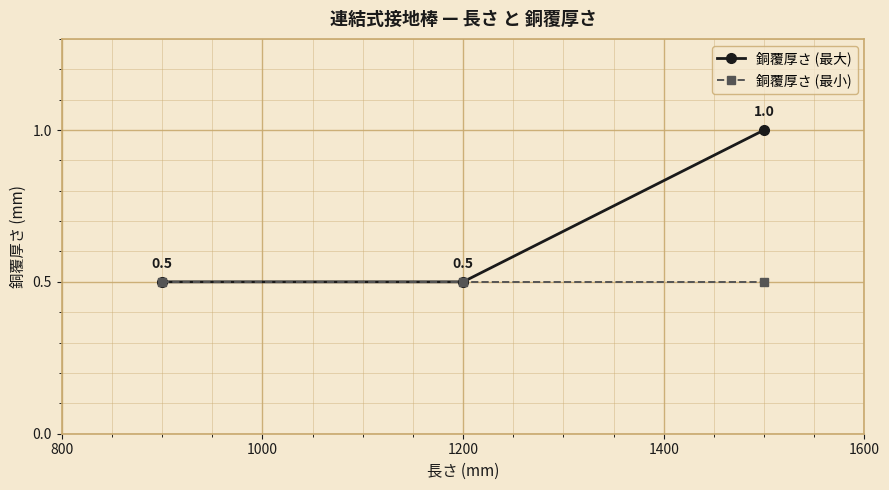

Reading left to right, list all the values displayed in this chart.

銅覆厚さ (最大): 0.5	0.5	1.0
銅覆厚さ (最小): 0.5	0.5	0.5